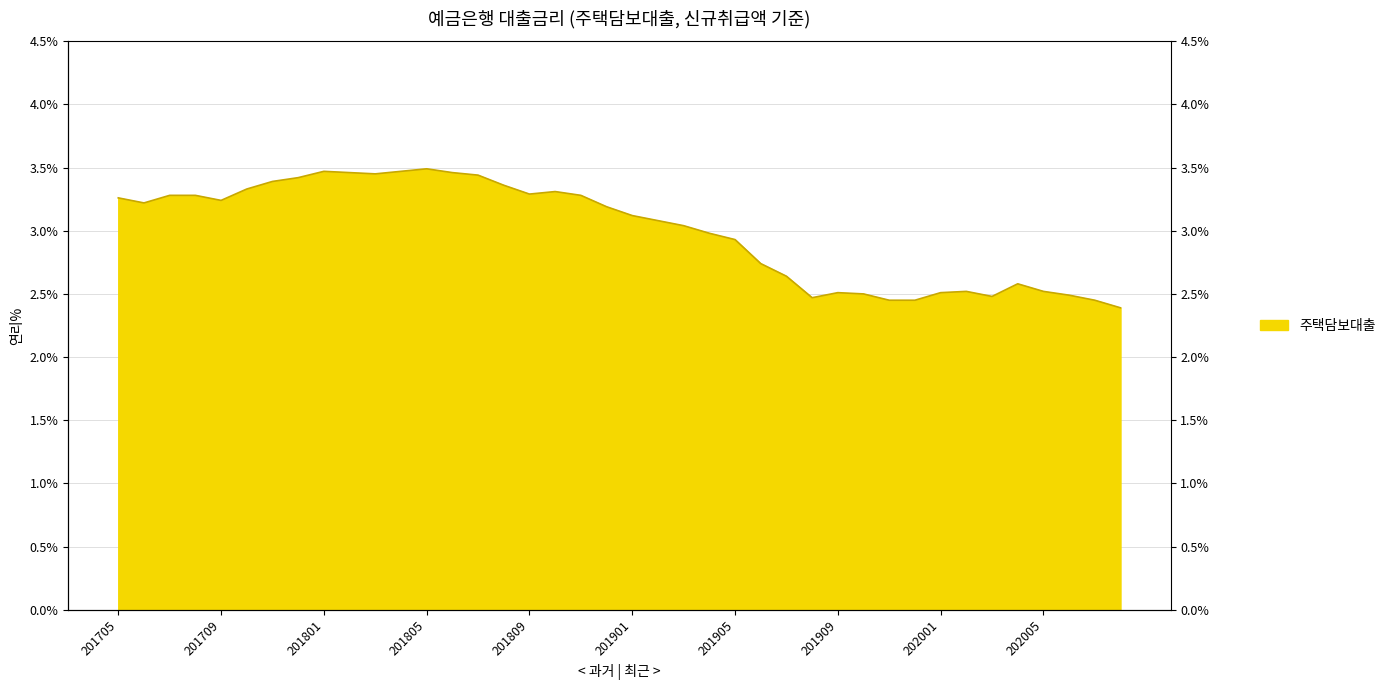

What is the value of the 22nd point from the left?

3.1